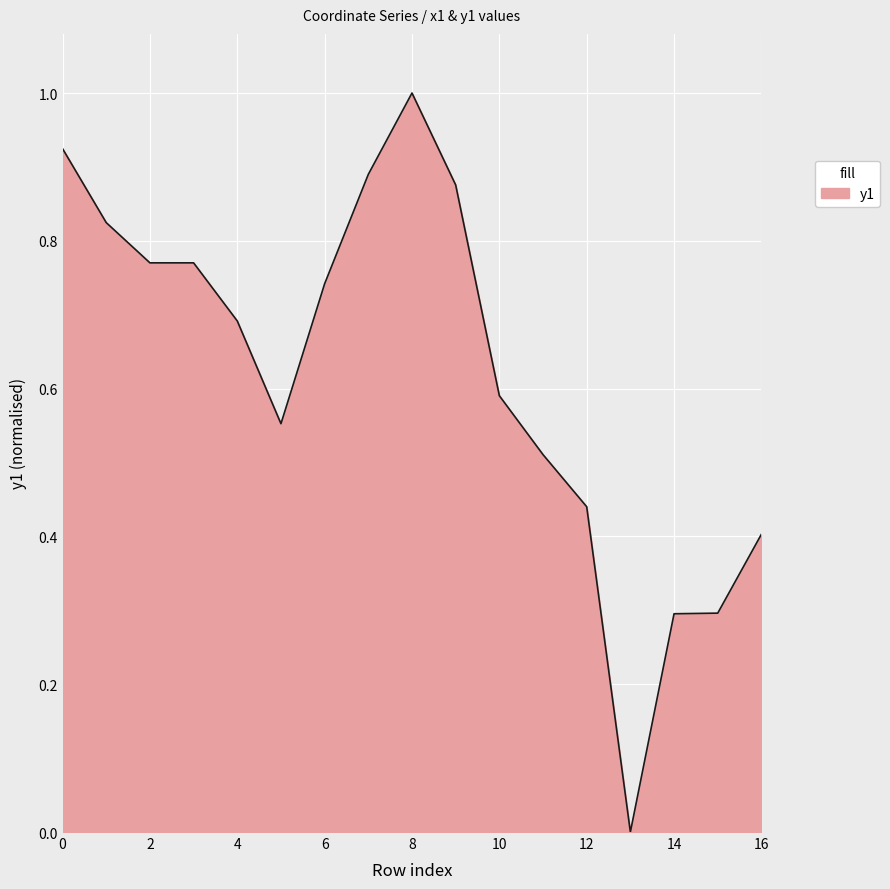

What is the difference between the maximum and minimum values?

1.0